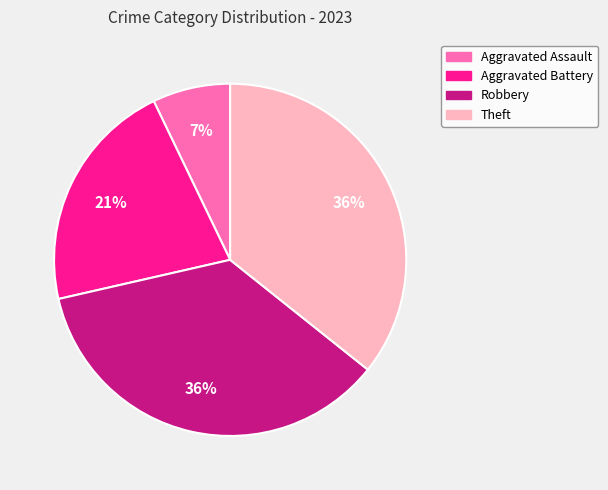

Count the number of slices in the pie.

4